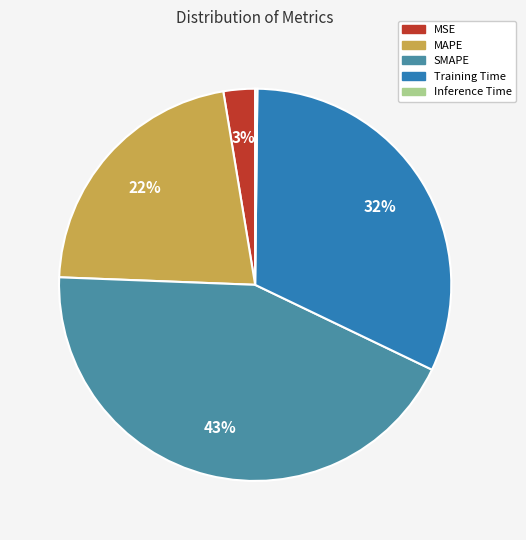

Combined, do MAPE and MSE account for over 50%?

No